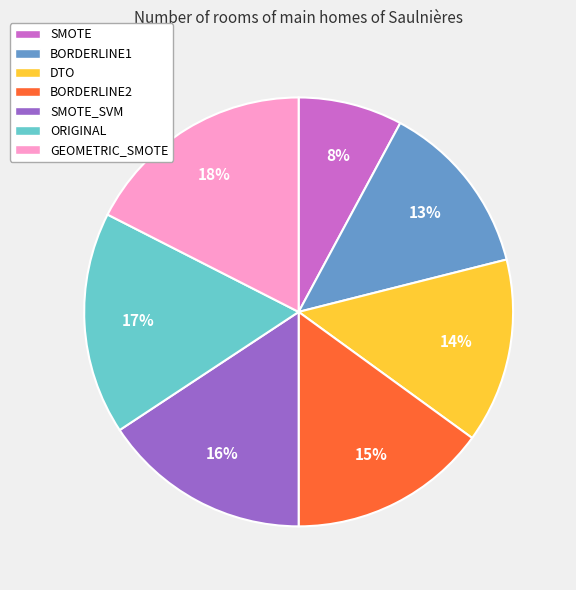

To the nearest percent, what is the average slice percentage?

14%